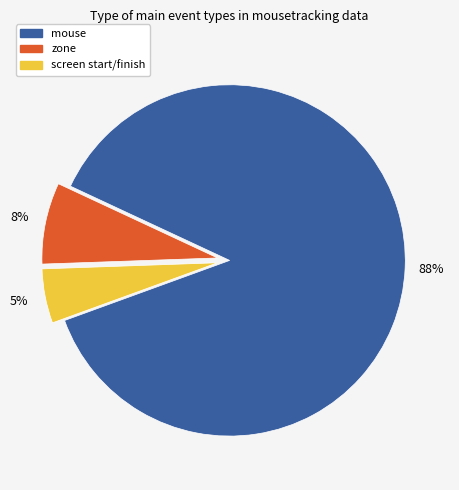

What is the smallest slice in the pie chart?

screen start/finish